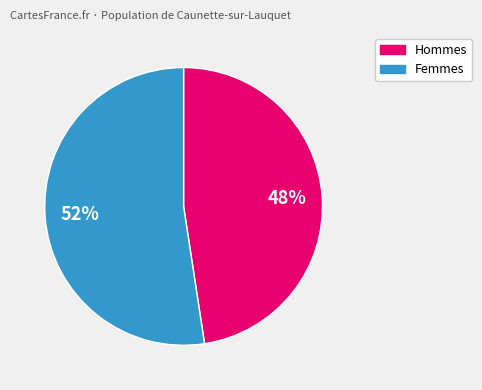

Is there a majority slice in this chart?

Yes